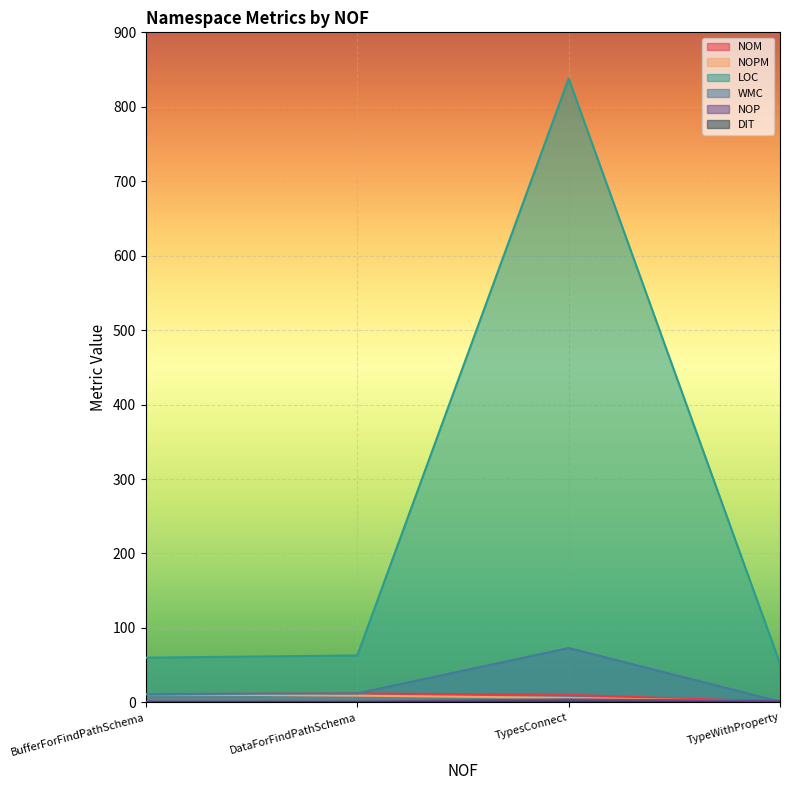

List the series in order of their peak value, lowest first.

DIT, NOP, NOPM, NOM, WMC, LOC